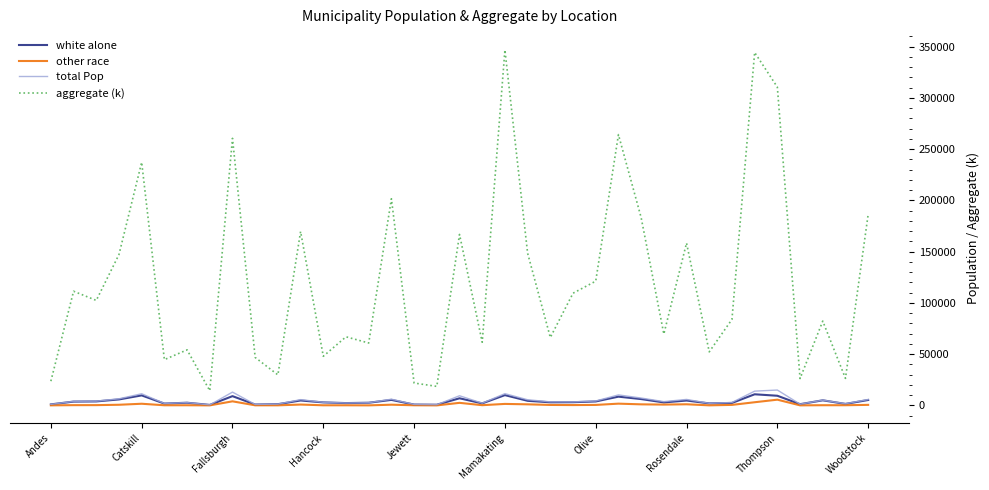

True or false: aggregate (k) and other race intersect in this chart.

False